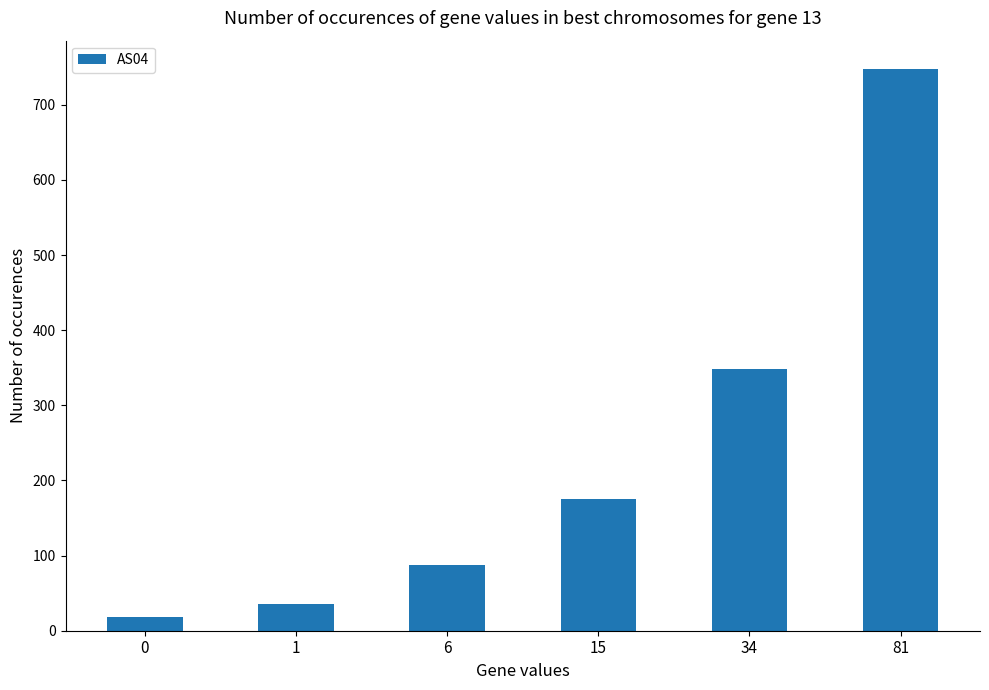

What is the sum of the values at 34 and 0?

366